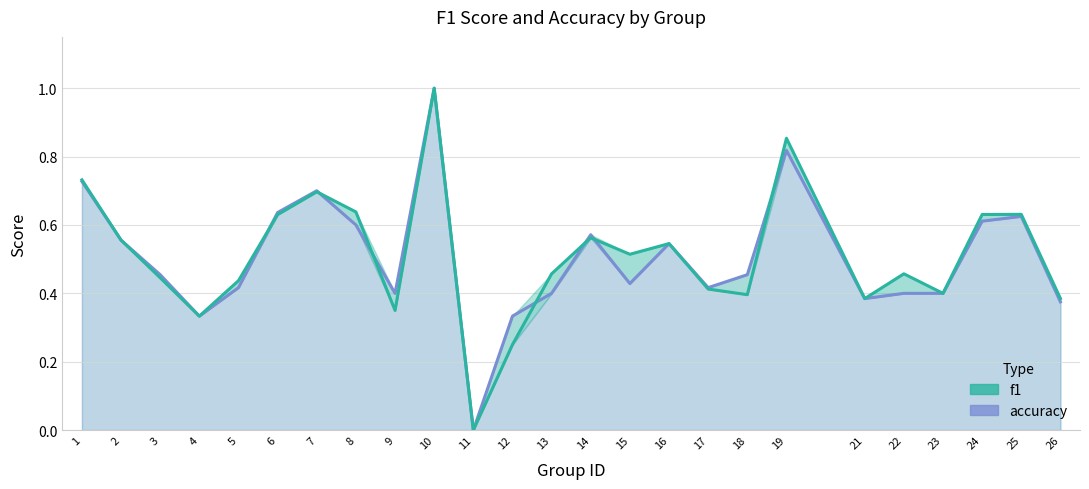

In accuracy, how many points are lower than both neighbors (excluding endpoints)?

6